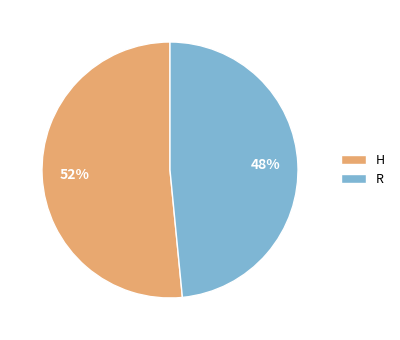

Which has a higher value, H or R?

H